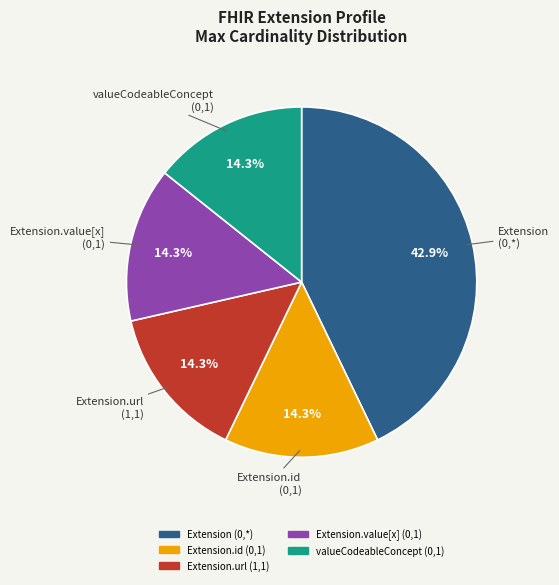

Is there a majority slice in this chart?

No